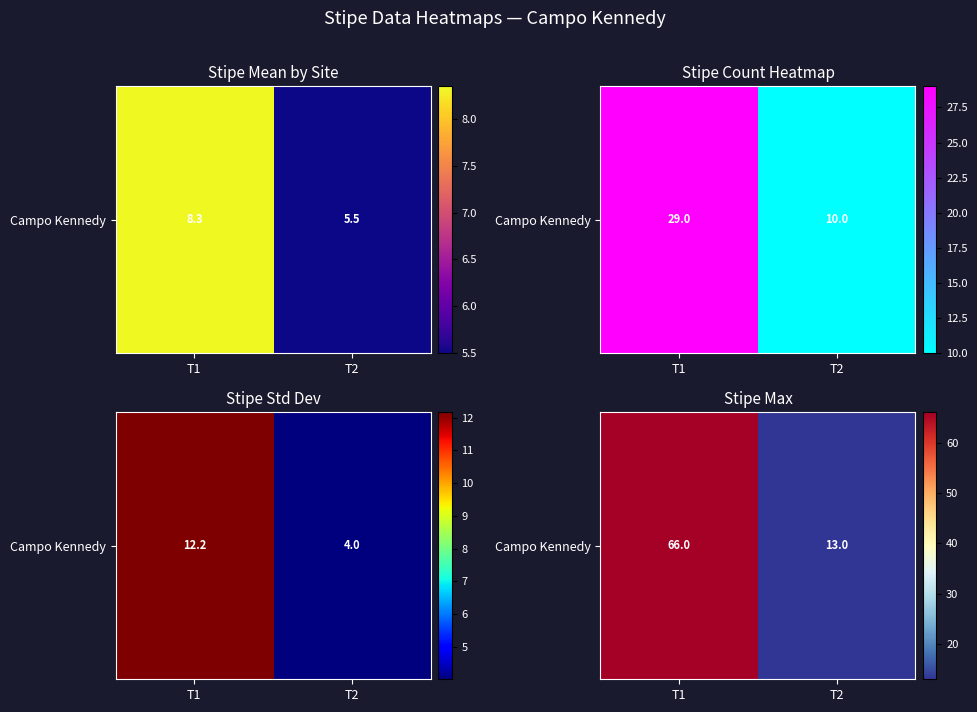

How many data points are less than 66?

1